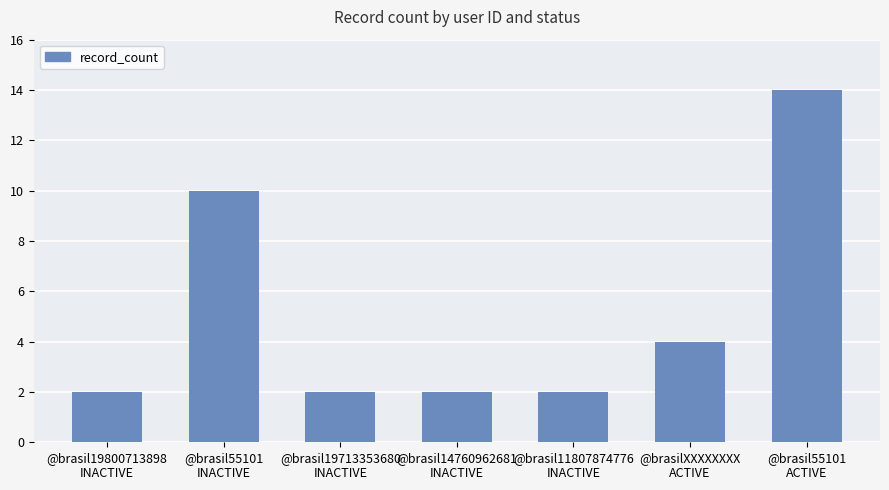

What is the greatest value displayed?

14